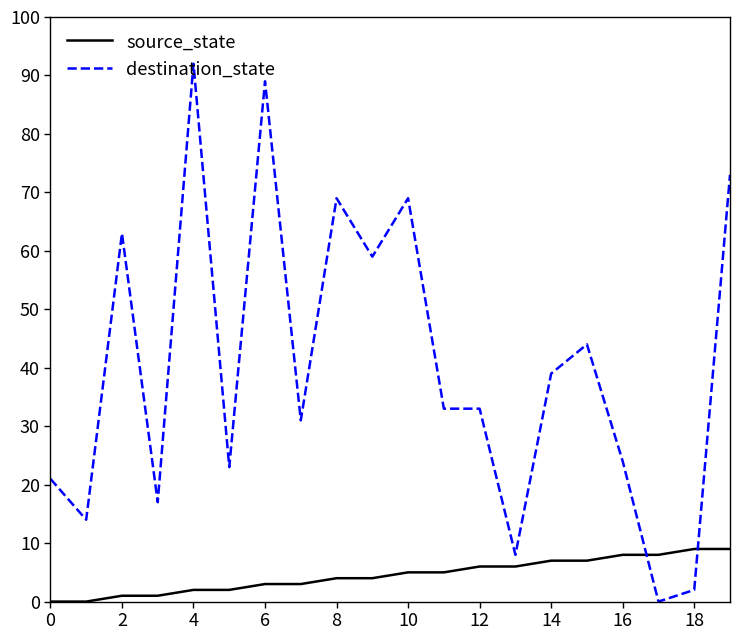

List the series in order of their peak value, lowest first.

source_state, destination_state